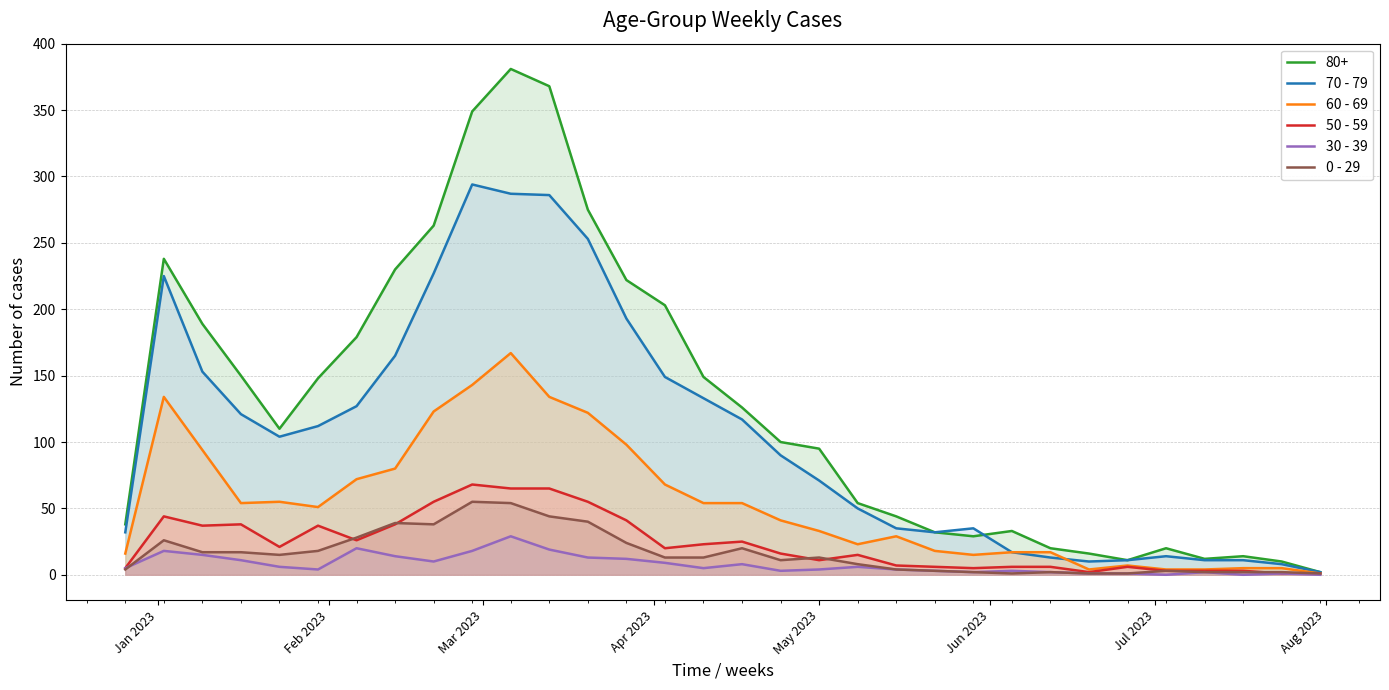

What is the greatest value displayed?

381